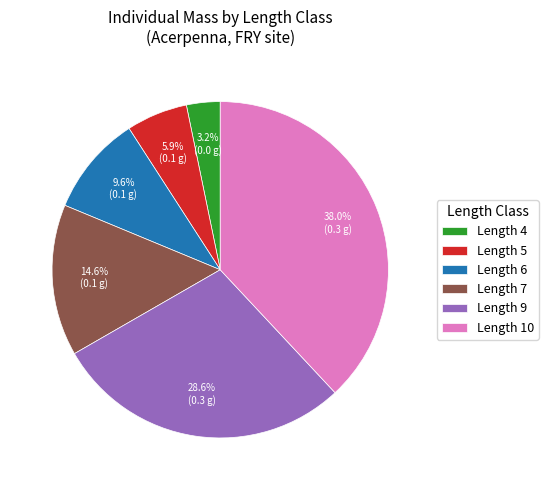

Do Length 9 and Length 6 together represent more than half of the pie?

No